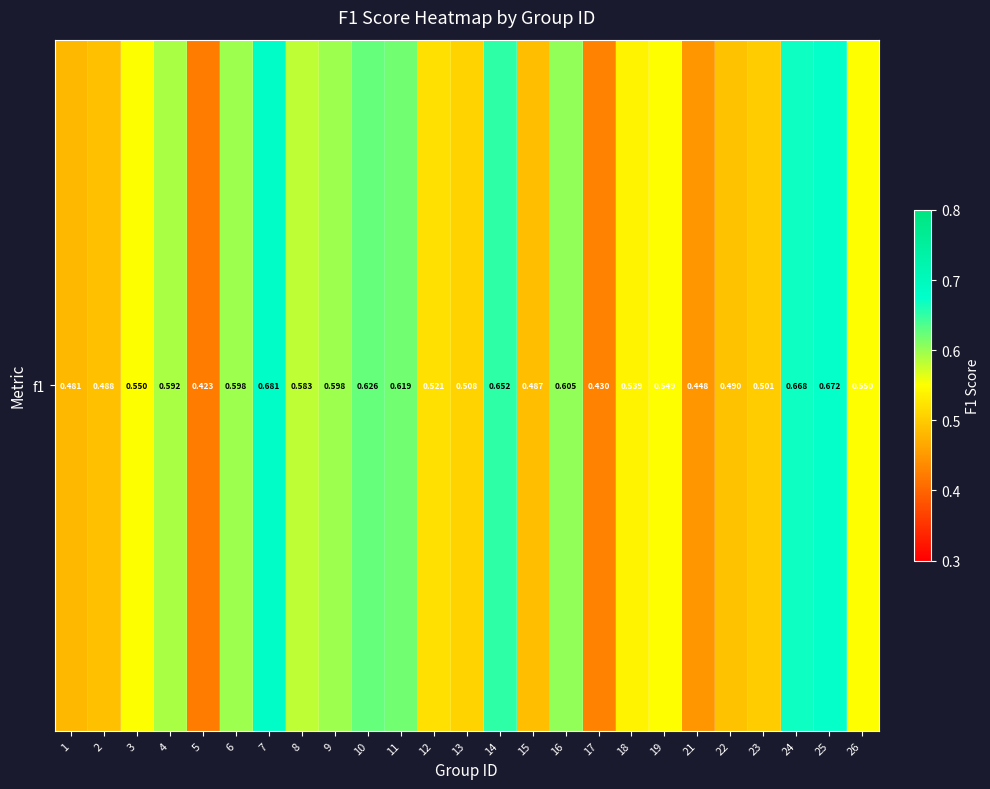

True or false: the data shows 0.9 at 8.

False